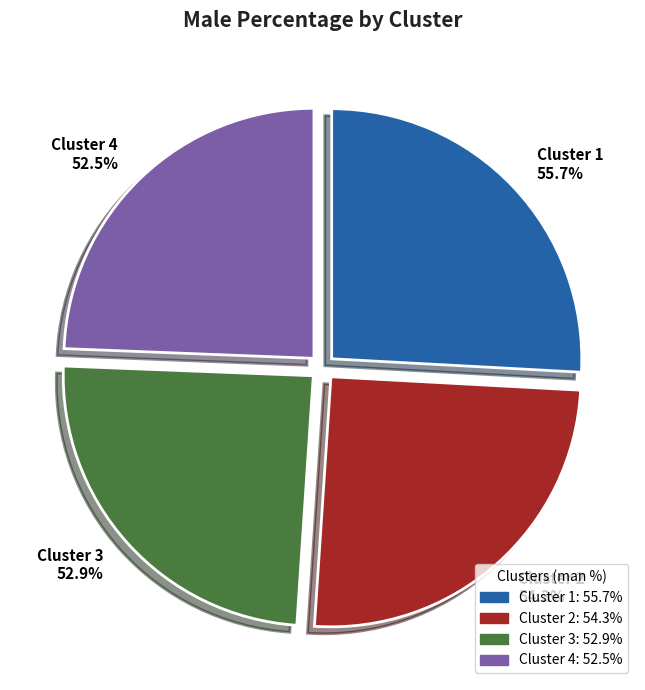

To the nearest percent, what is the combined percentage of Cluster 4 and Cluster 1?

50%